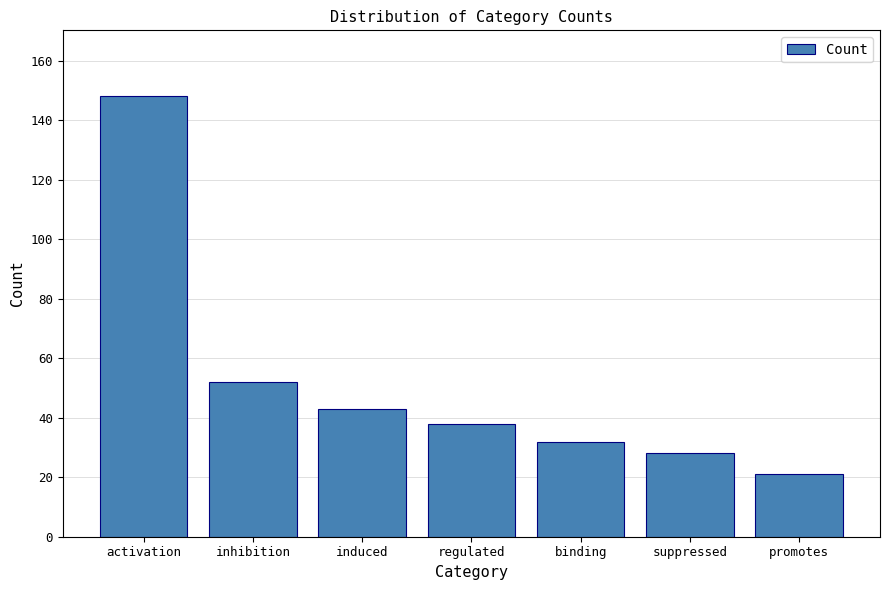

True or false: the data shows 21 at binding.

False